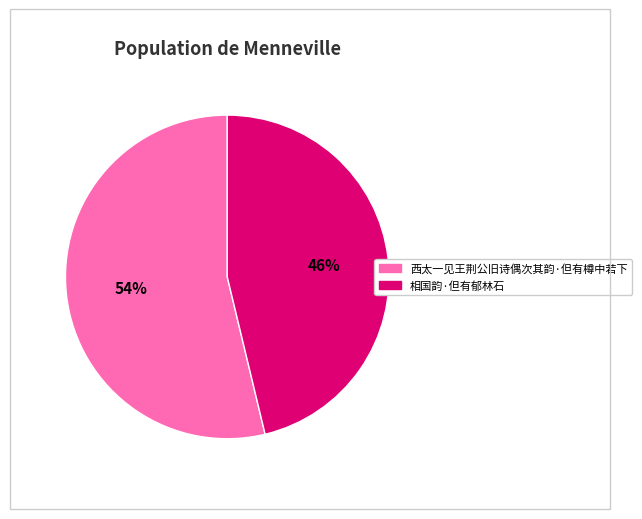

Which has a higher value, 西太一见王荆公旧诗偶次其韵·但有樽中若下 or 相国韵·但有郁林石?

西太一见王荆公旧诗偶次其韵·但有樽中若下